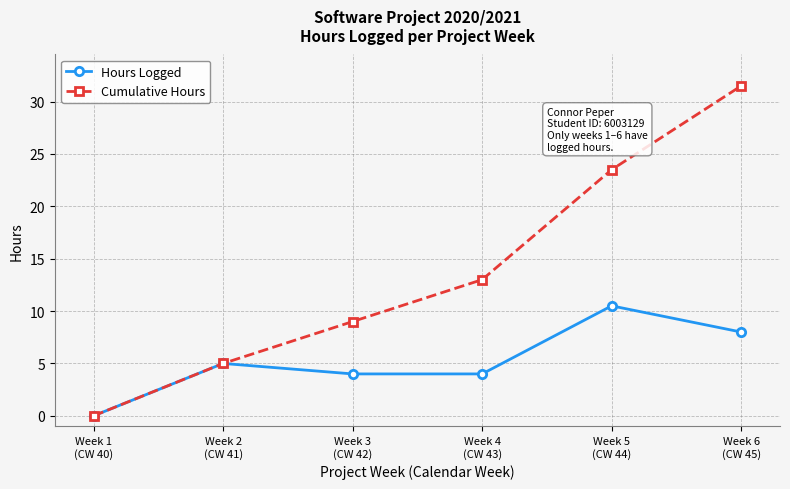

At which category is the sum across all series the highest?

Week 6
(CW 45)